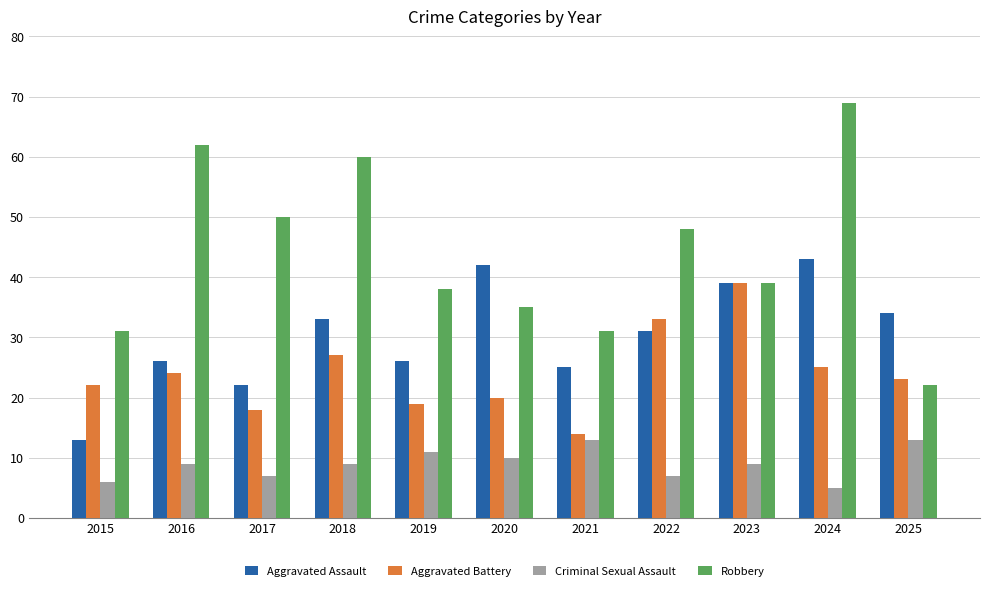

What is the total value across all series at 2017?

97